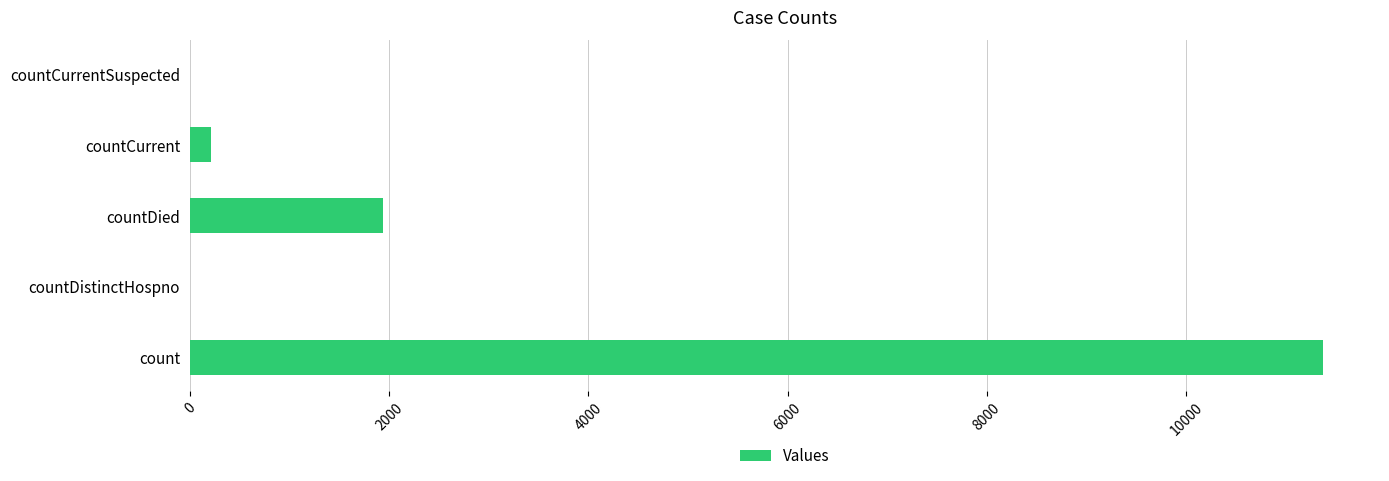

Are the bars grouped side by side (vs. stacked)?

No